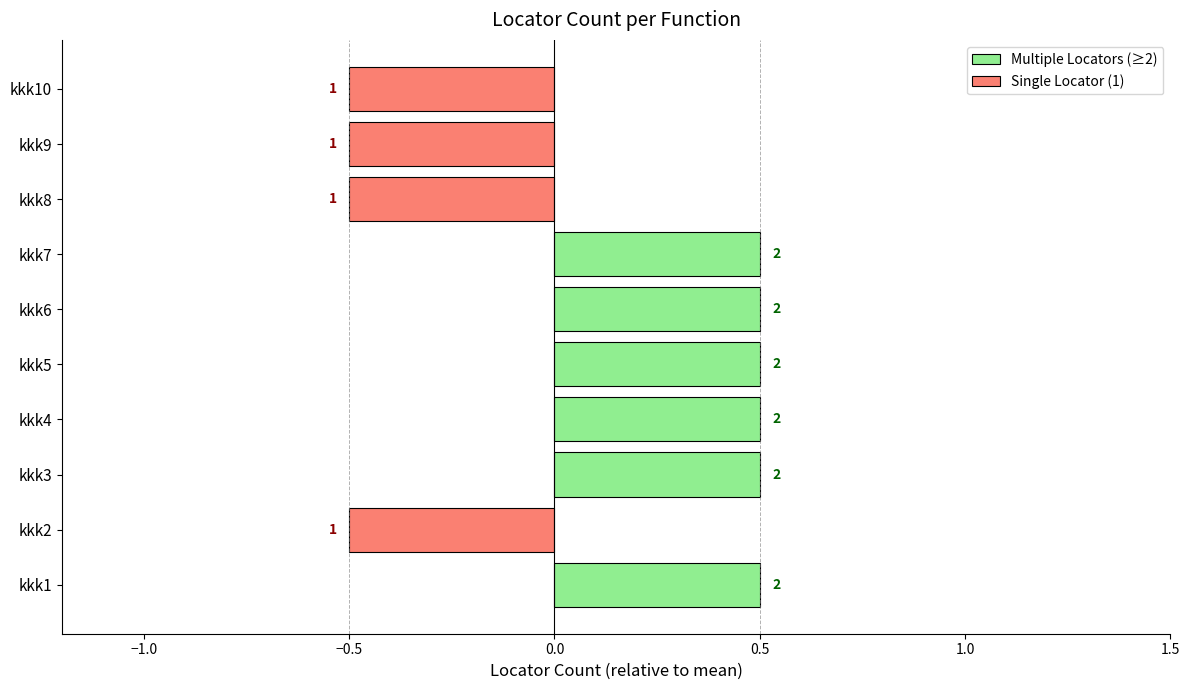

What is the approximate value at kkk9?

1